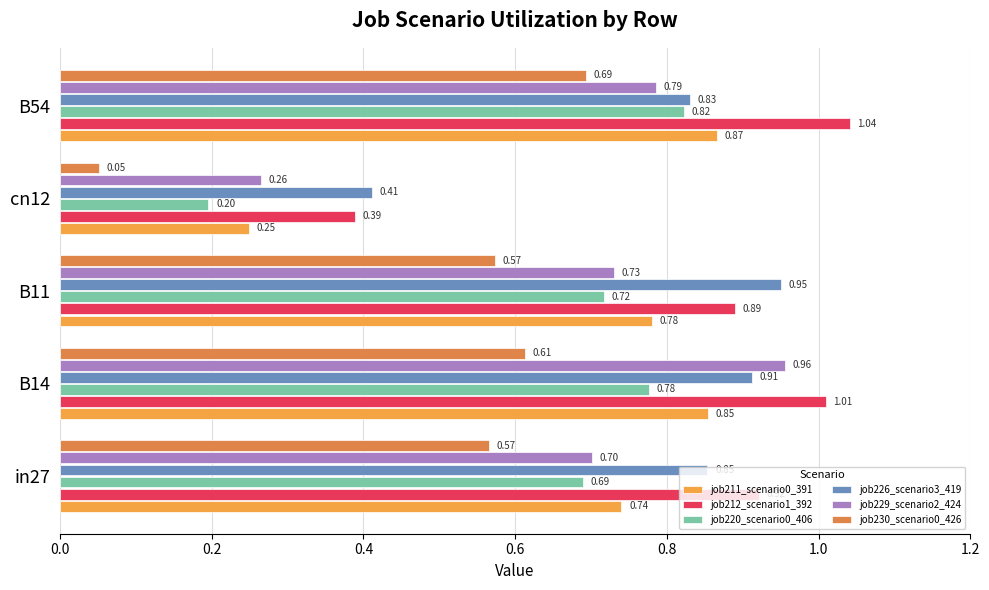

Which series has the largest range (max minus min)?

job229_scenario2_424